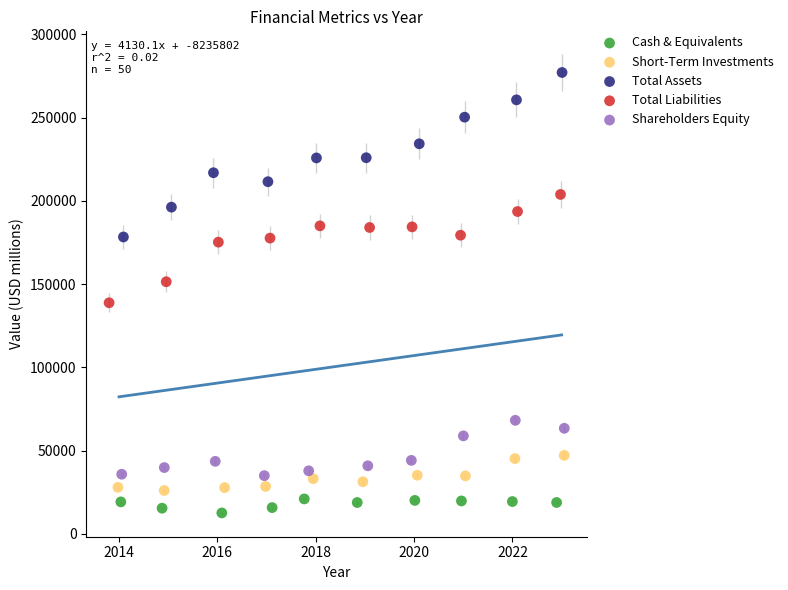

Which series contains the lowest Y value?

Cash & Equivalents